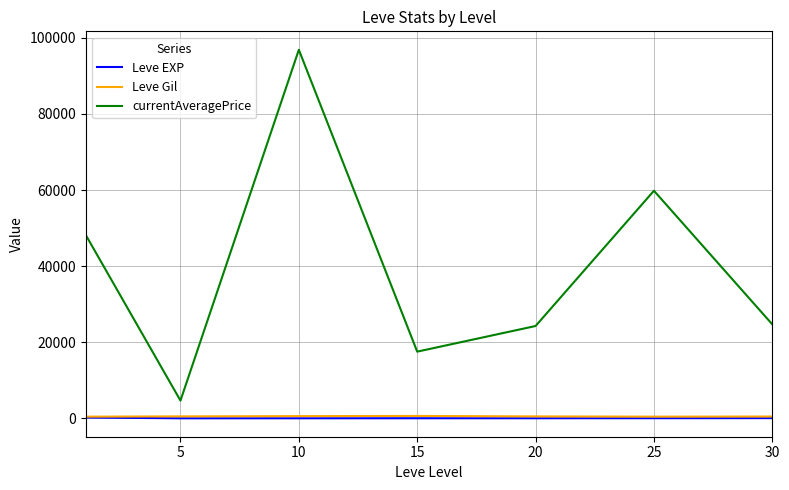

Which series has the largest range (max minus min)?

currentAveragePrice